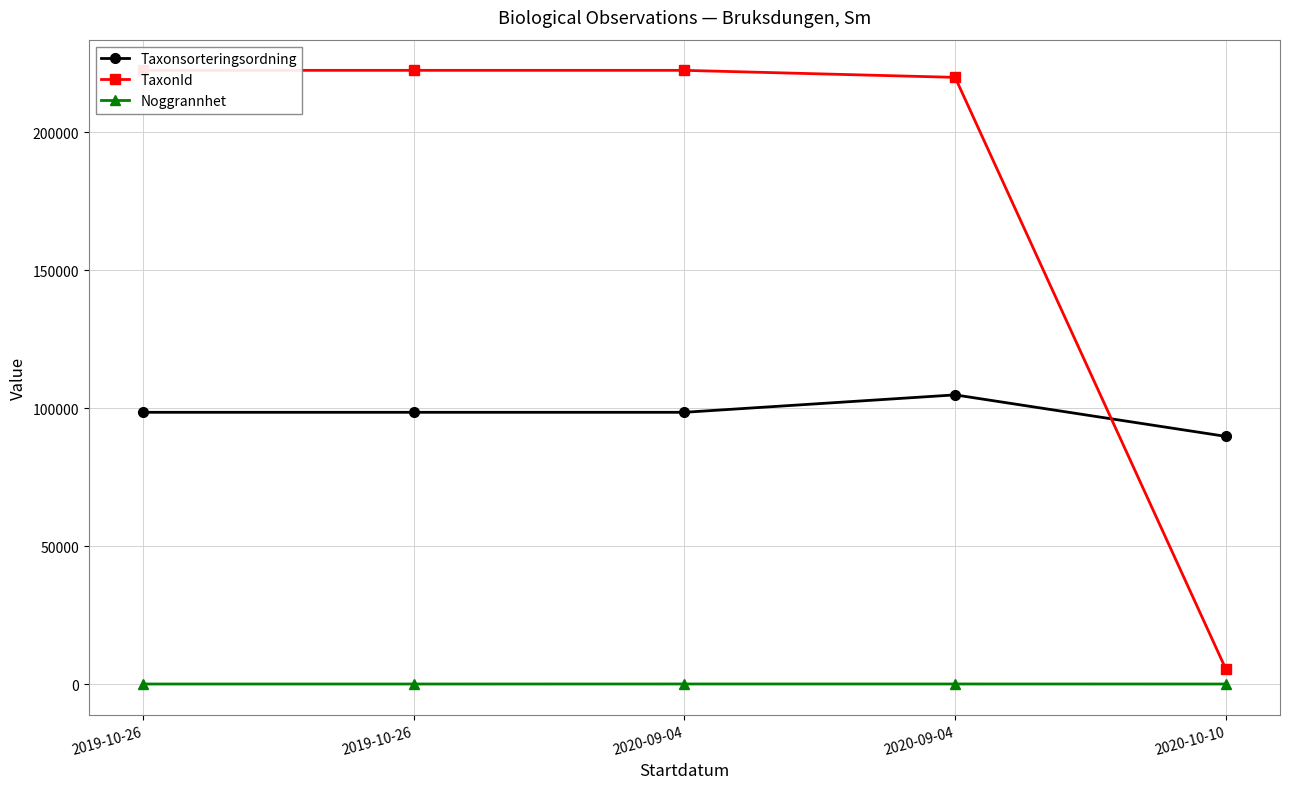

At 2020-09-04, list the series in order from smallest to largest.

Noggrannhet, Taxonsorteringsordning, TaxonId